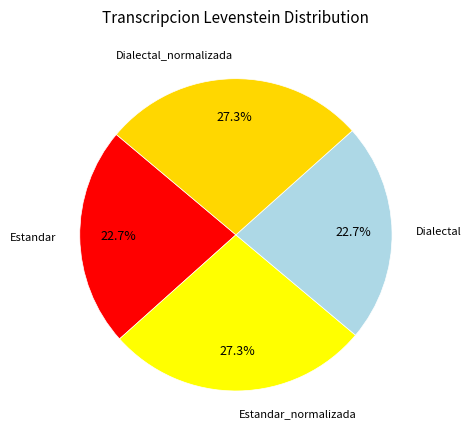

True or false: Estandar accounts for 23% of the total.

True